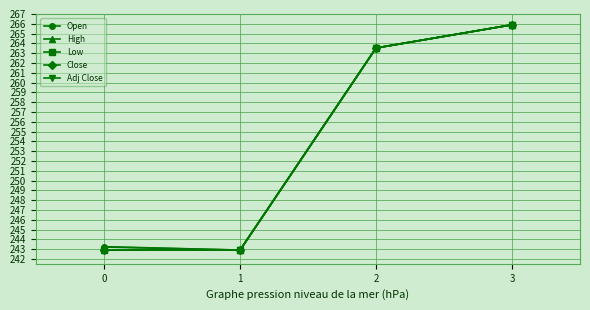

Which series has the widest spread of values?

Low